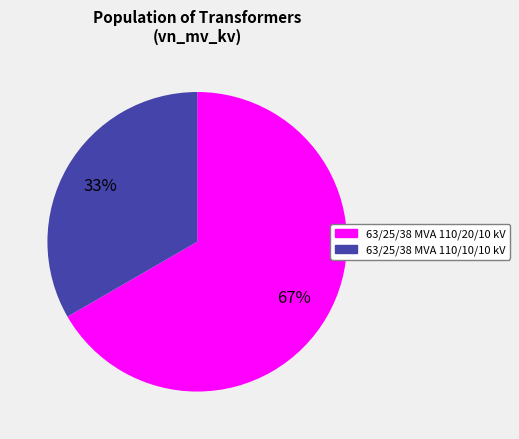

True or false: 63/25/38 MVA 110/20/10 kV accounts for 81% of the total.

False